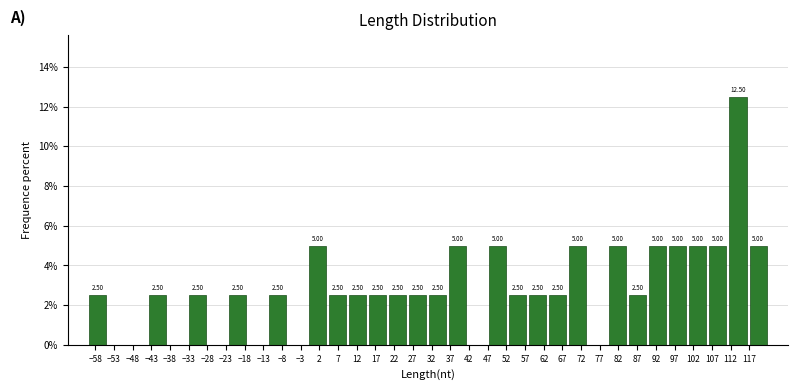

Over which range of the x-axis is the bar tallest?

111.5 to 116.5